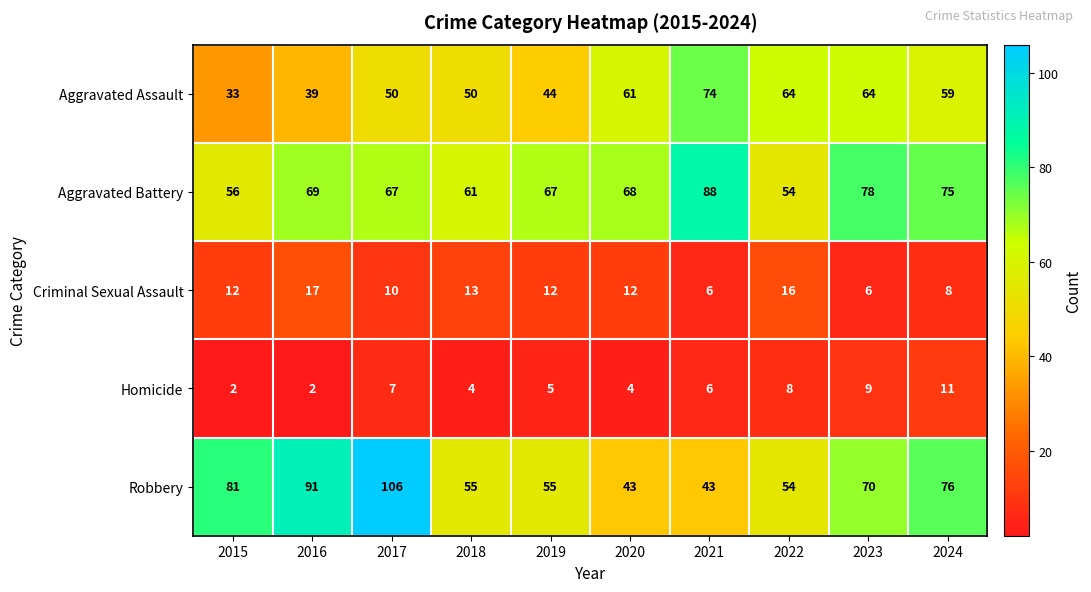

Count the number of data series in this chart.

5